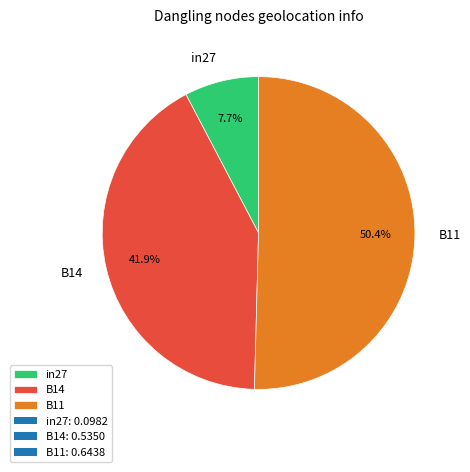

The B14 slice represents 42% of the pie. True or false?

True